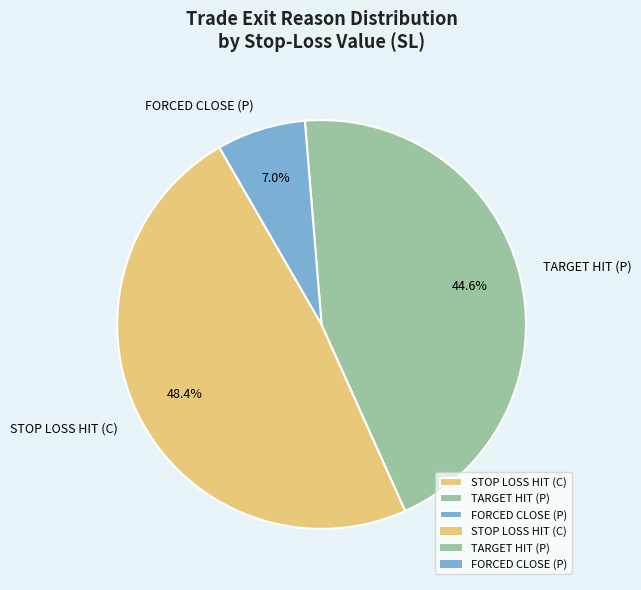

Does any single category account for the majority?

No